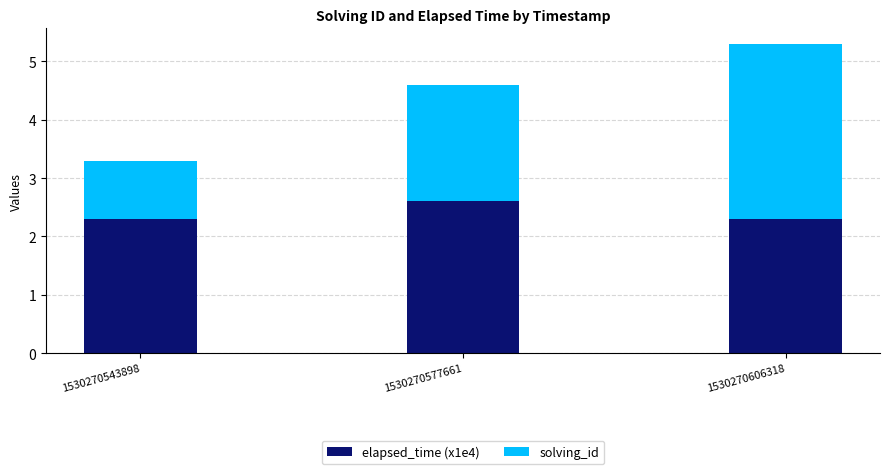

What is the lowest value of the elapsed_time (x1e4) series?

2.3